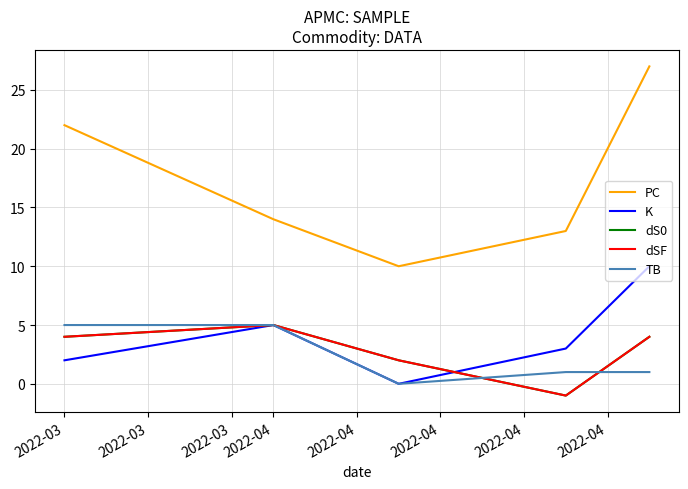

Reading left to right, list all the values displayed in this chart.

PC: 22	14	10	13	27
K: 2	5	0	3	10
dS0: 4	5	2	-1	4
dSF: 4	5	2	-1	4
TB: 5	5	0	1	1